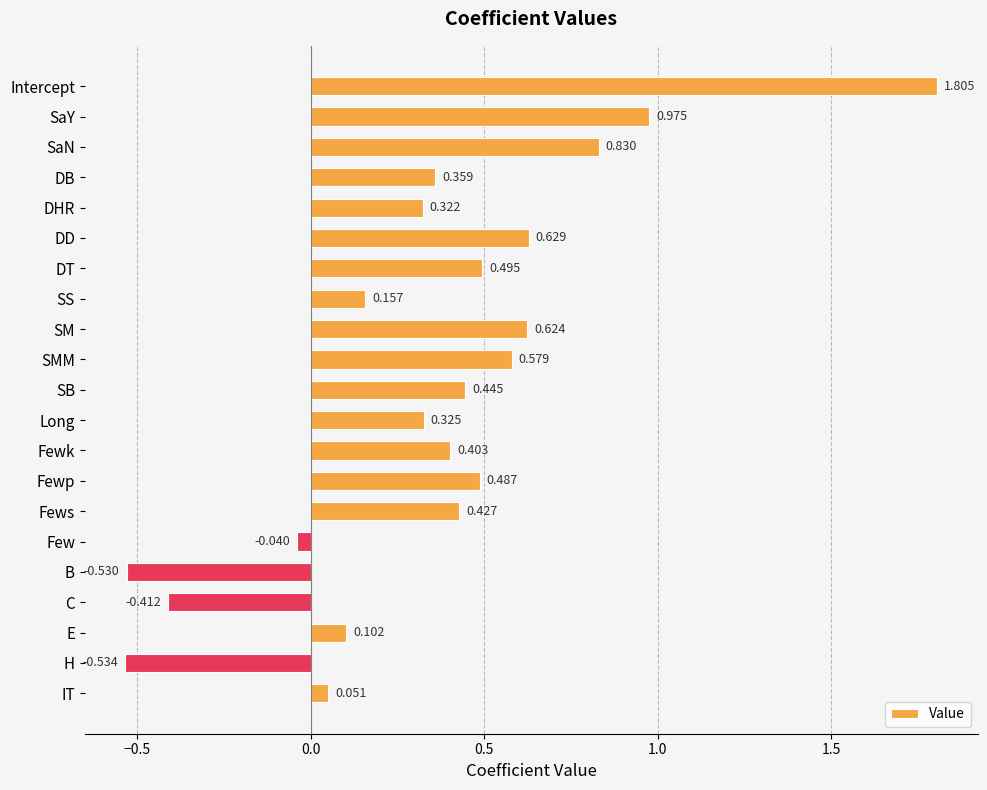

Count the number of values greater than 0.

17